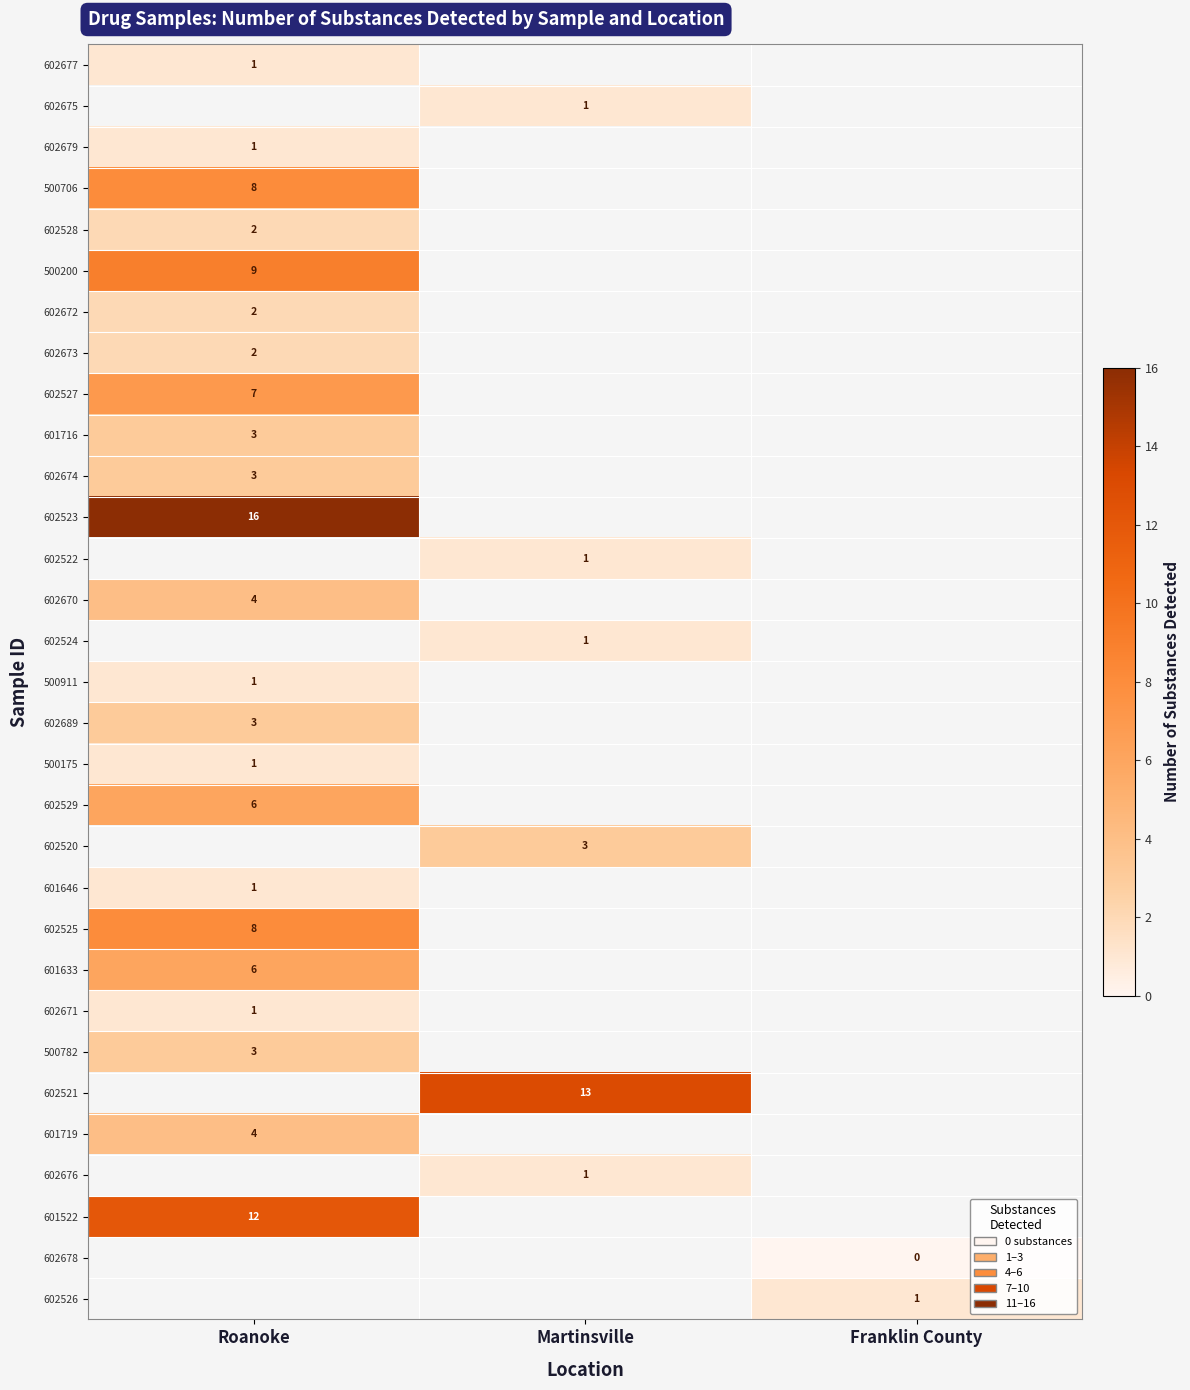

The value of 602675 at Martinsville is 1. True or false?

True